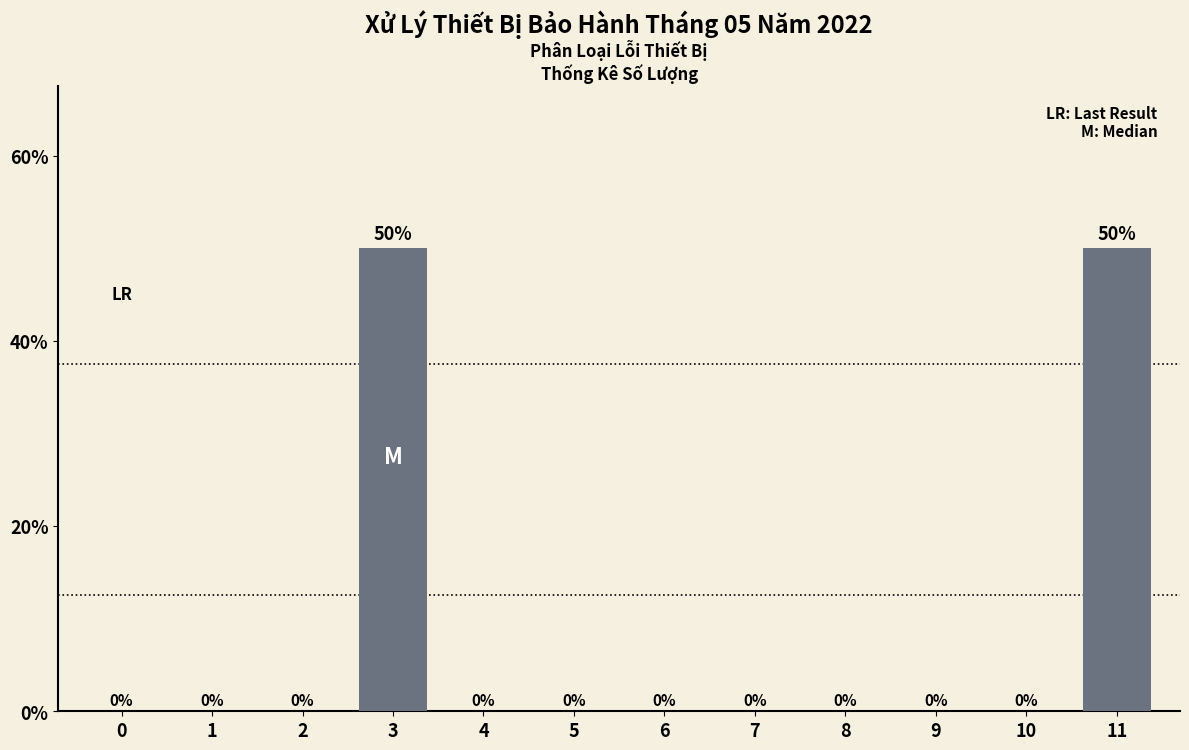

Reading left to right, transcribe all the data shown in this chart.

0=0	1=0	2=0	3=50	4=0	5=0	6=0	7=0	8=0	9=0	10=0	11=50